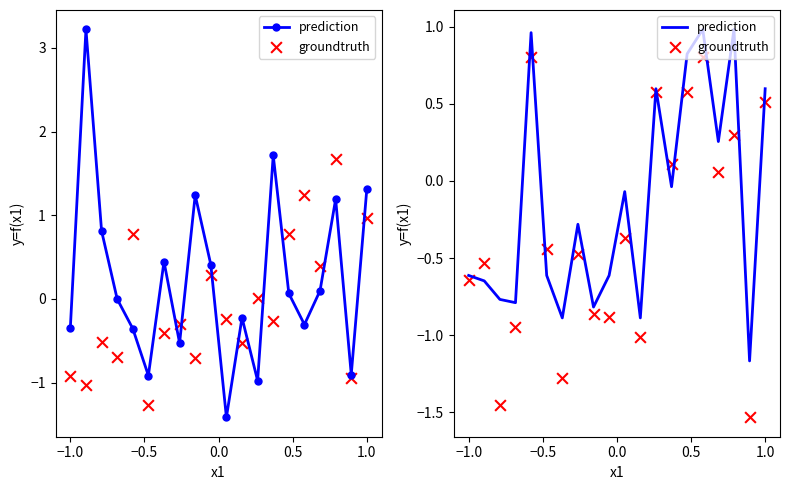

Which series reaches the minimum Y coordinate?

groundtruth